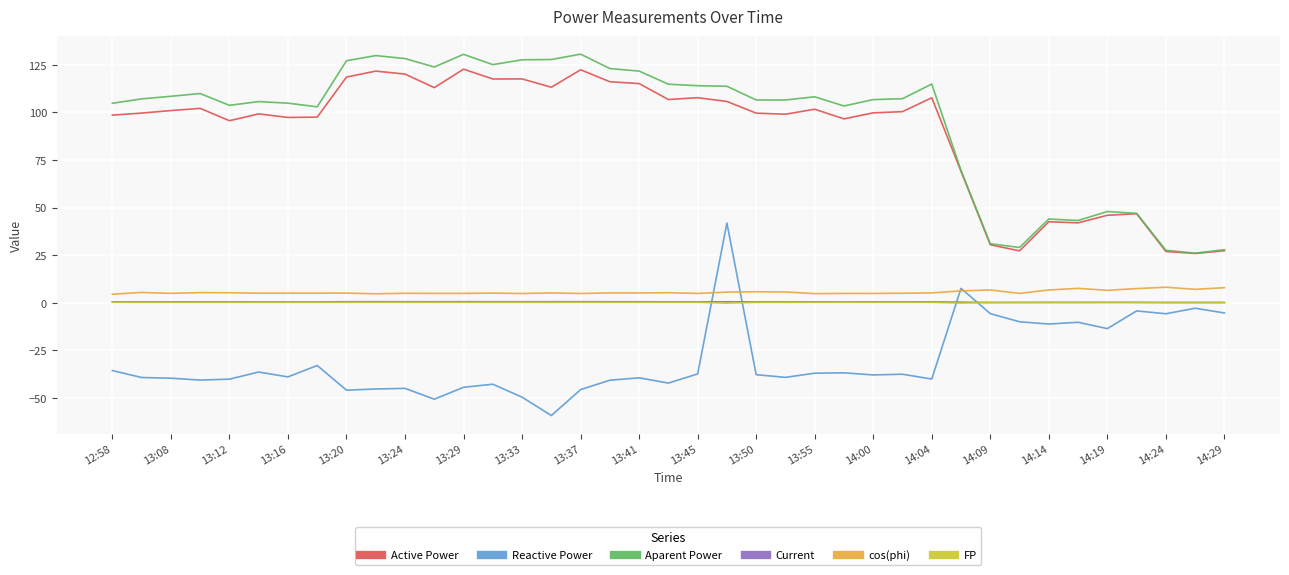

What is the lowest value of the Reactive Power series?

-59.2